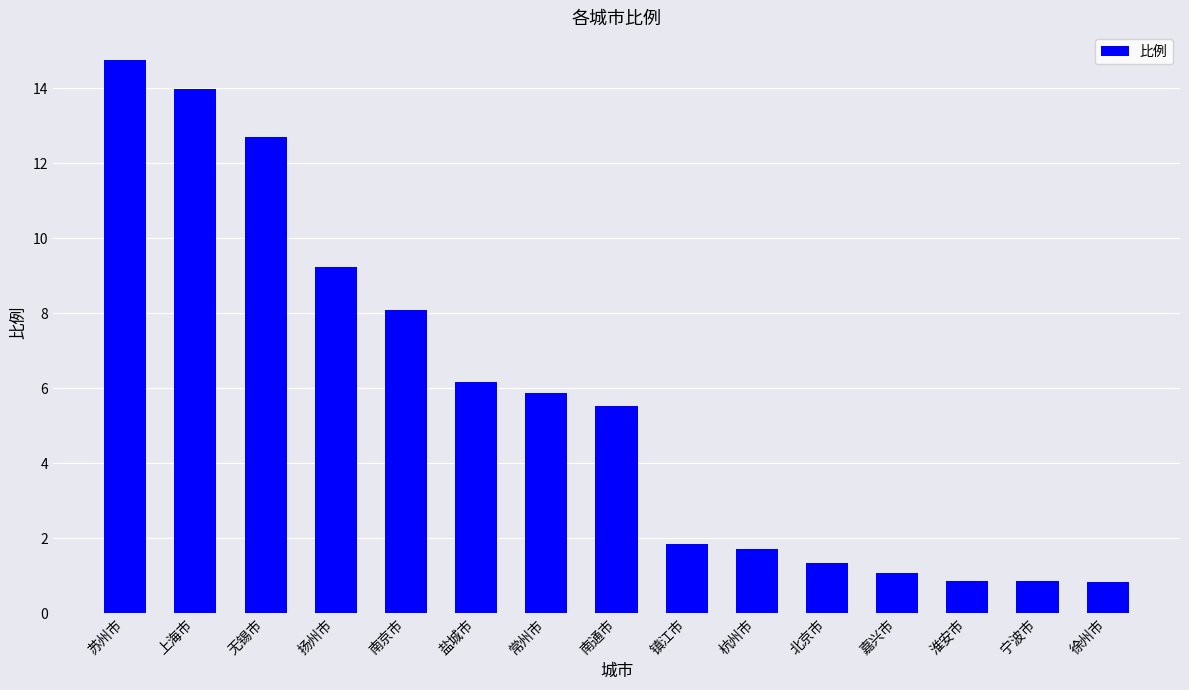

What is the change in value from 无锡市 to 南京市?

-4.6